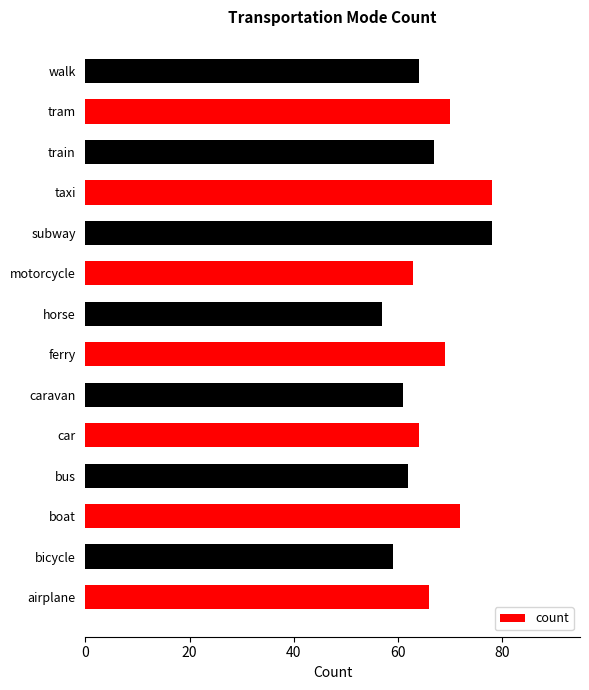

How many categories are shown in the chart?

14